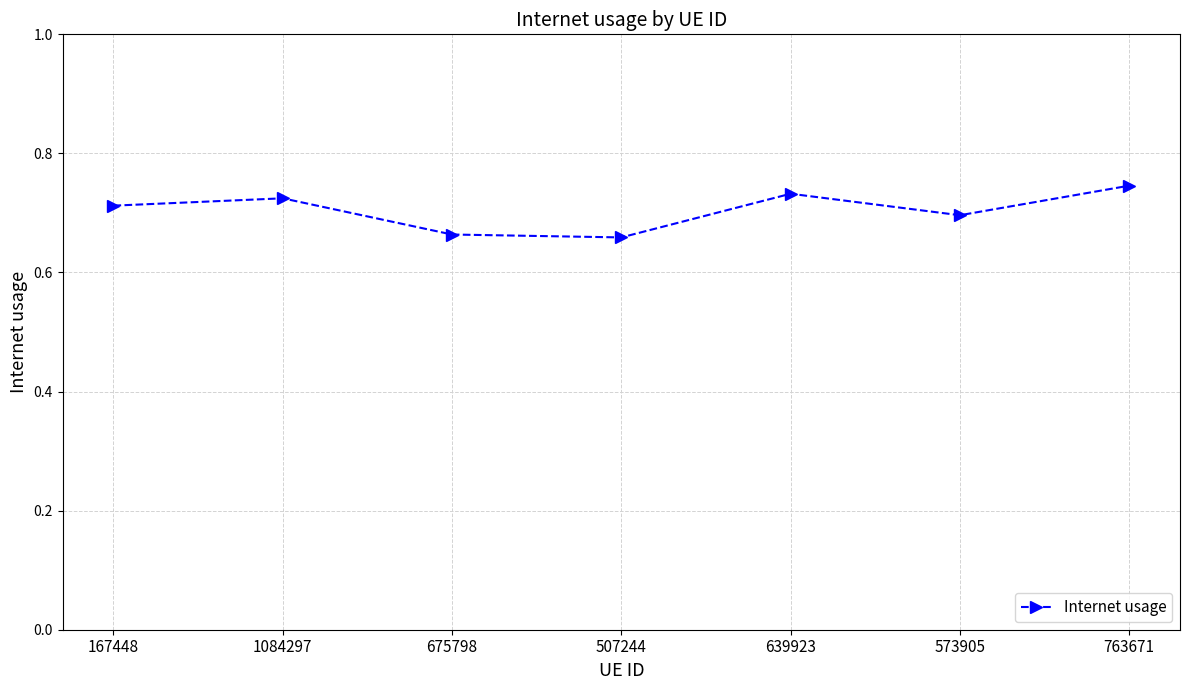

What is the sum of the values at 639923 and 763671?

1.5